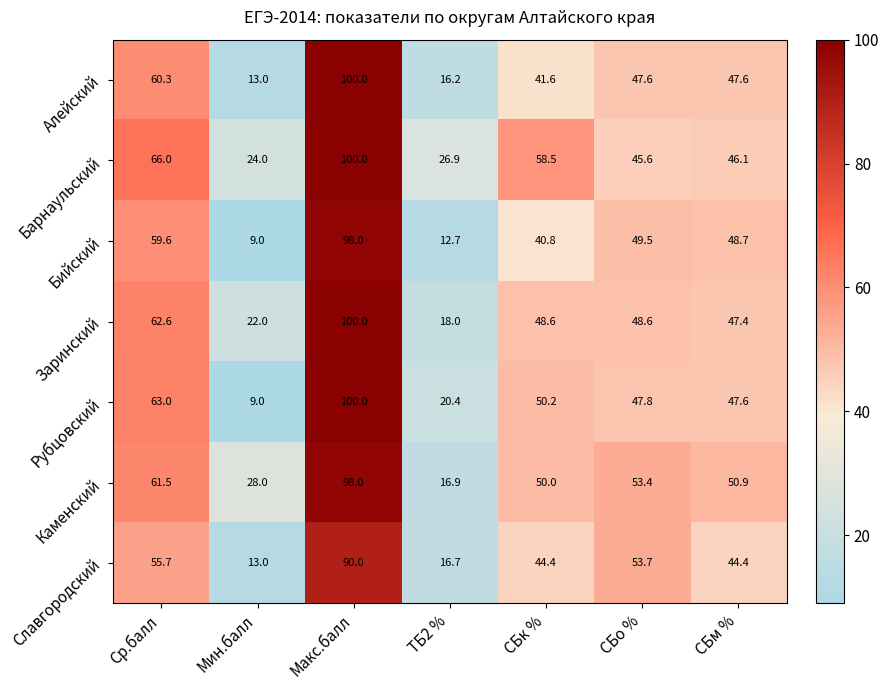

What is the approximate value of Каменский at Мин.балл?

28.0